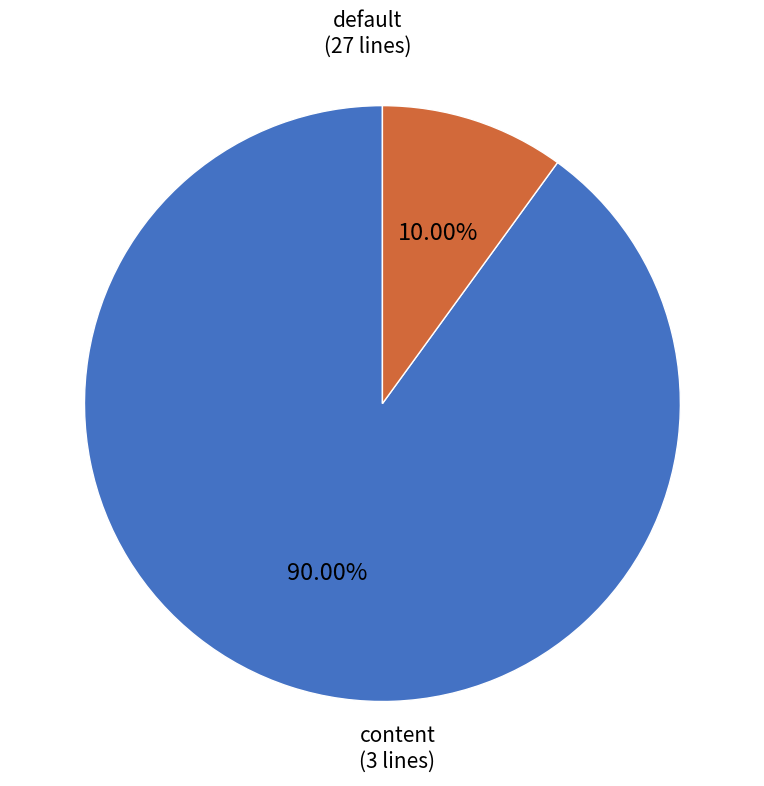

Is it true that content is 20% of the pie?

False